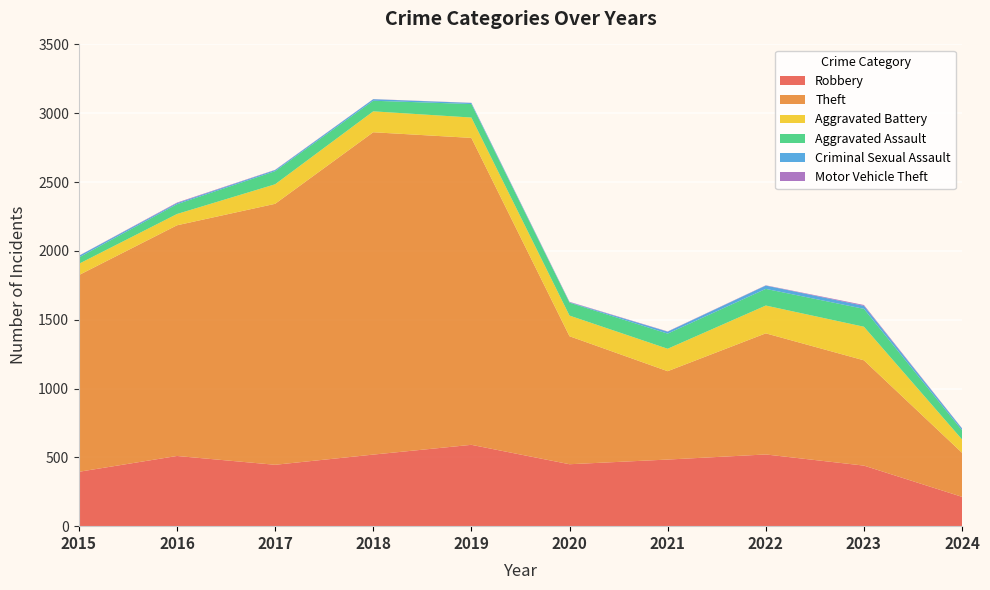

Reading right to left, transcribe all the data shown in this chart.

Robbery: 213	440	521	484	450	591	520	446	510	395
Theft: 320	765	880	642	930	2230	2342	1896	1676	1429
Aggravated Battery: 97	244	202	163	150	148	152	142	82	82
Aggravated Assault: 66	130	121	110	94	98	77	95	71	46
Criminal Sexual Assault: 13	22	24	14	3	8	11	8	8	12
Motor Vehicle Theft: 2	6	2	2	3	1	1	2	4	1